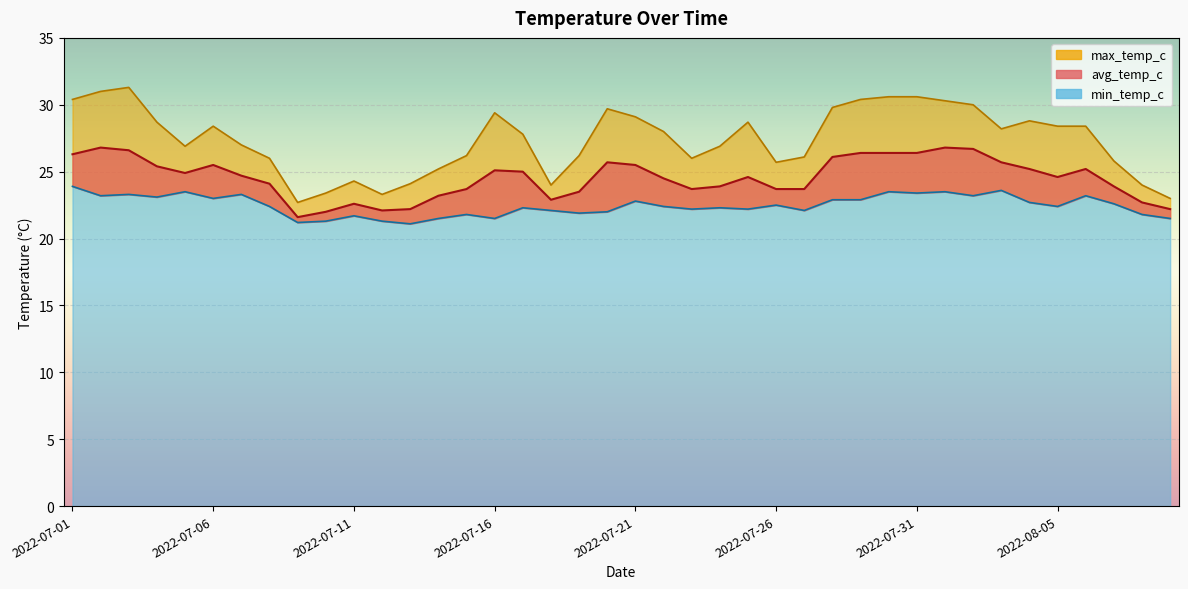

How many values in the min_temp_c series exceed 22?

28